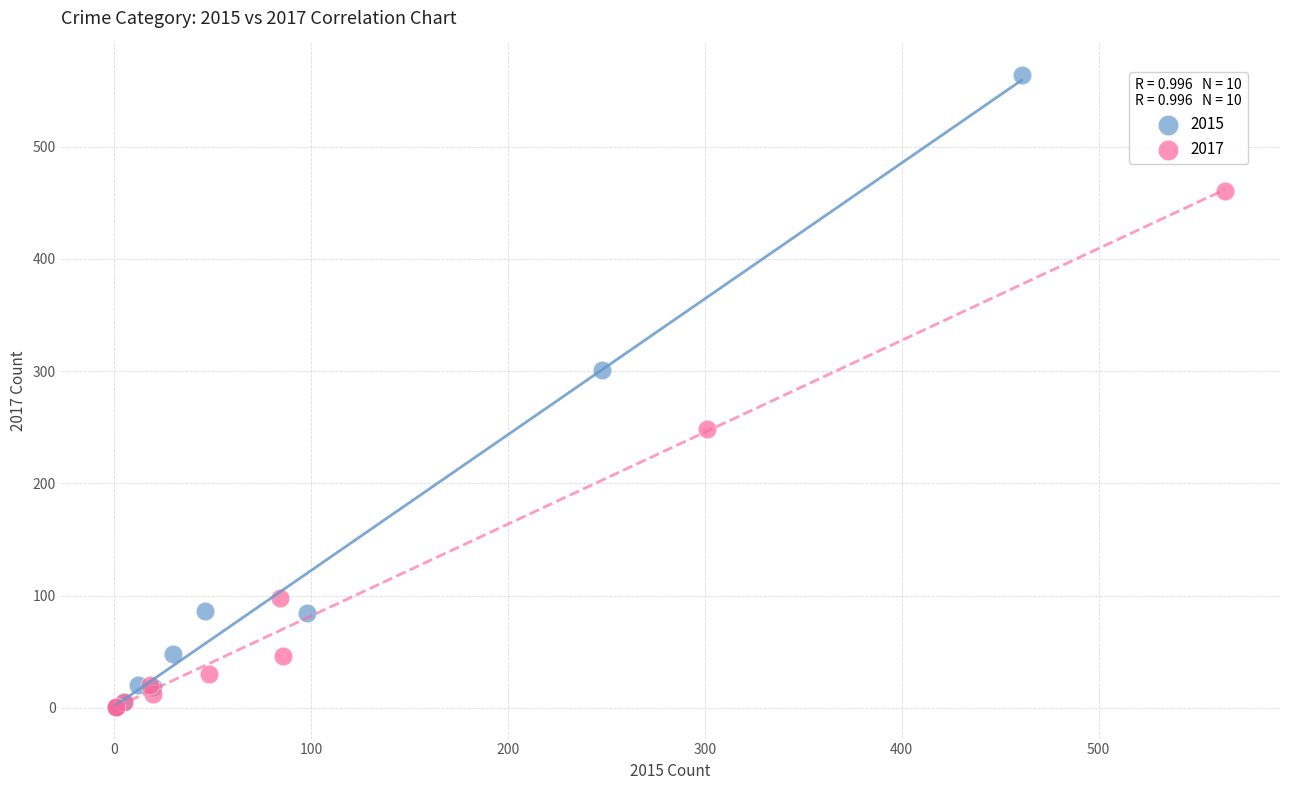

What are all the series names shown in the legend?

2015, 2017